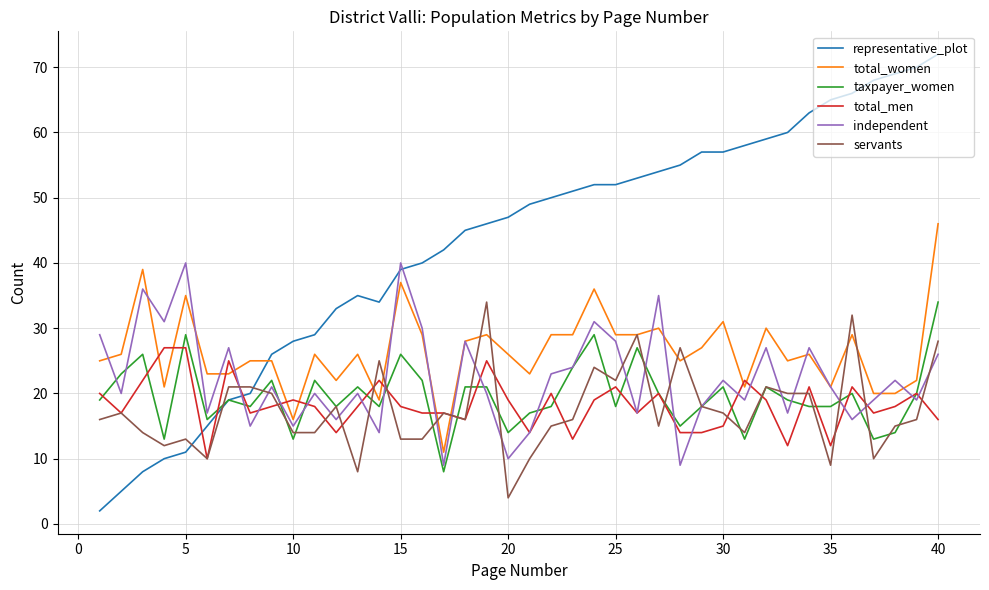

Which series has the widest spread of values?

representative_plot